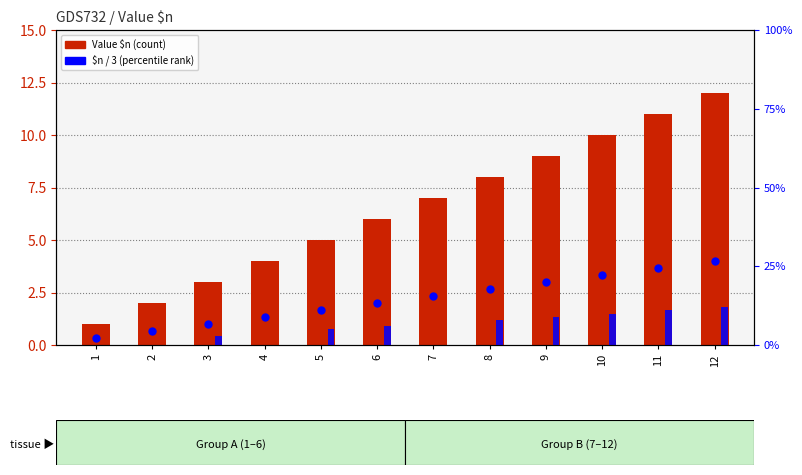

Which series has the largest total across all categories?

Value $n